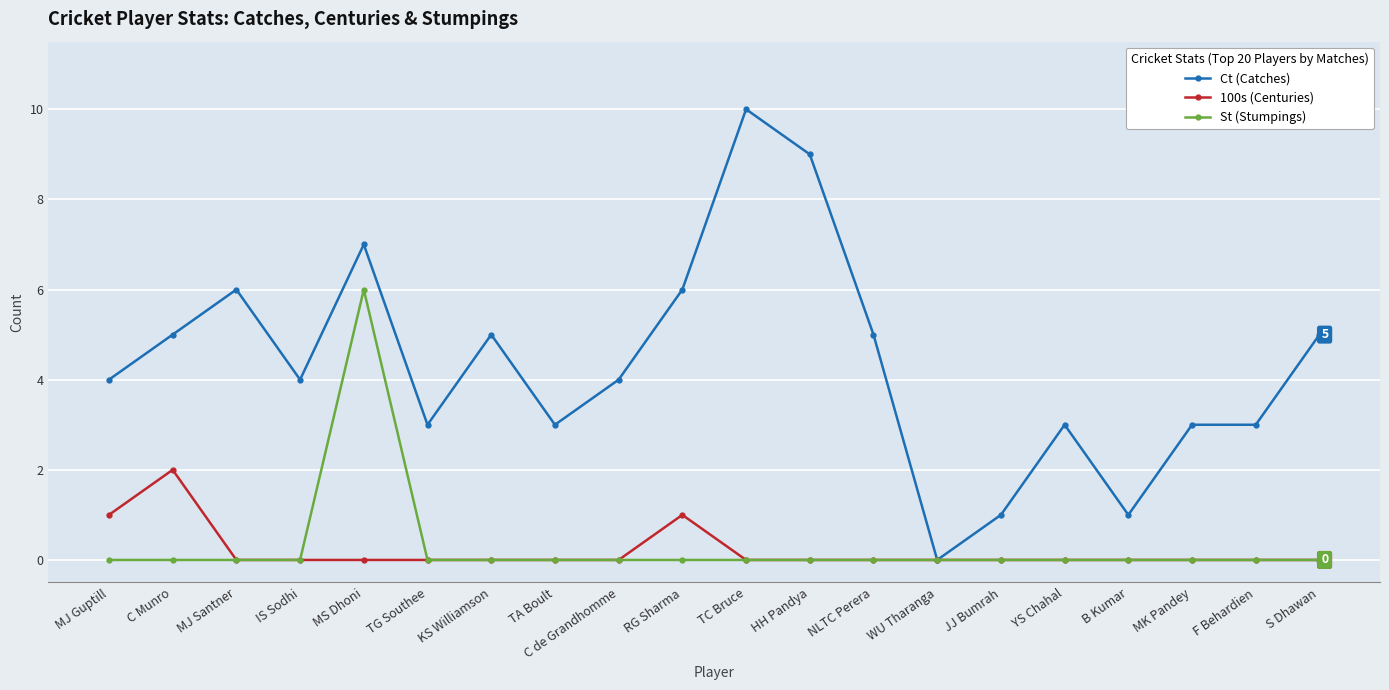

Between C Munro and C de Grandhomme, which series saw the biggest shift?

100s (Centuries)